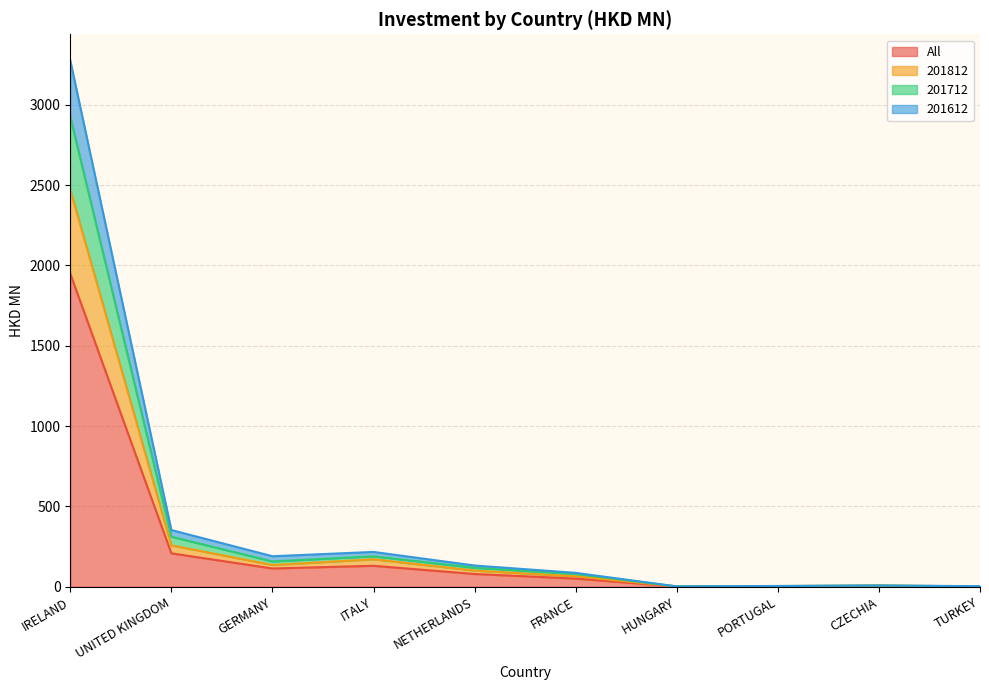

Reading left to right, extract all data points from this chart.

All: 1948.6	208.2	113.9	130.6	79.6	50.9	1.8	3.1	5.3	2.1
201812: 2471.9	258.0	135.5	171.3	101.0	65.3	2.1	4.1	7.5	2.2
201712: 2924.3	311.7	157.8	189.8	118.2	79.9	2.1	4.6	7.7	2.6
201612: 3275.2	353.0	190.1	216.9	132.4	86.6	2.2	5.0	7.9	3.8